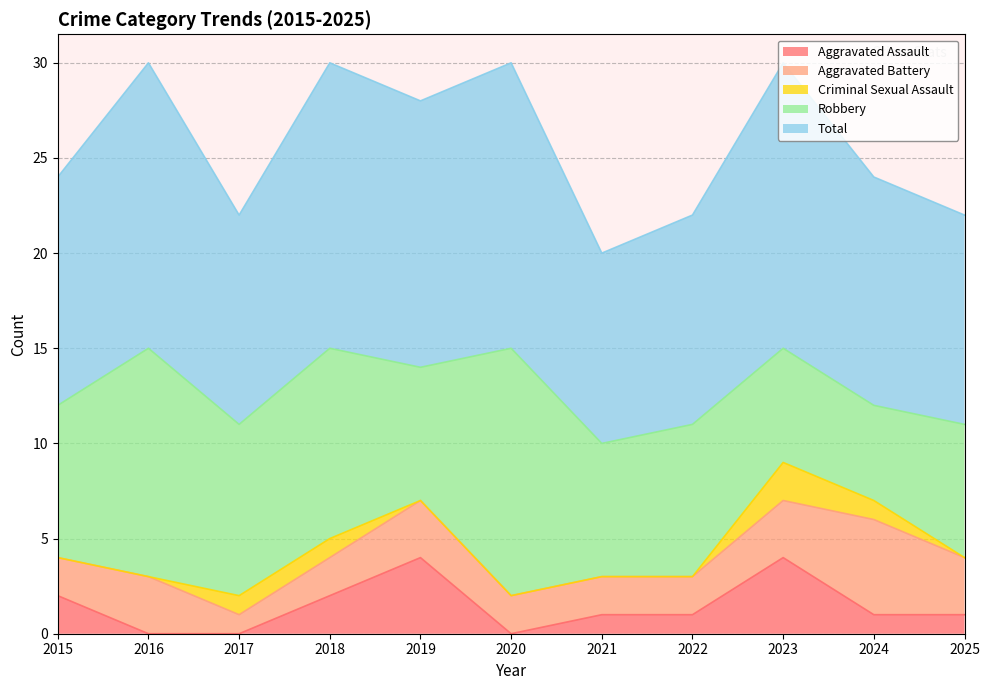

What is the average value of the Total series?

13